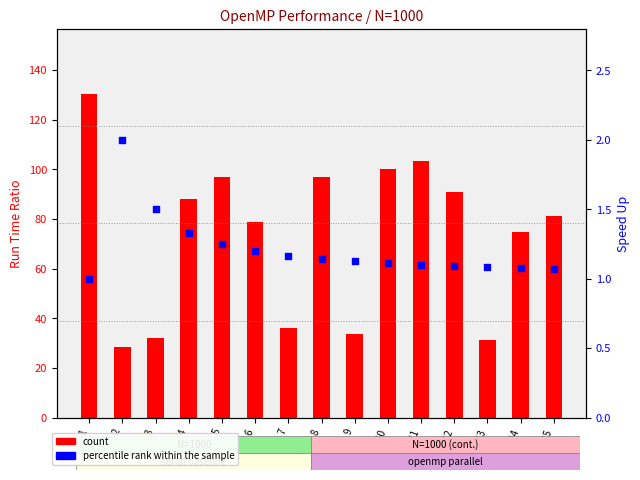

Which series reaches the maximum Y coordinate?

count